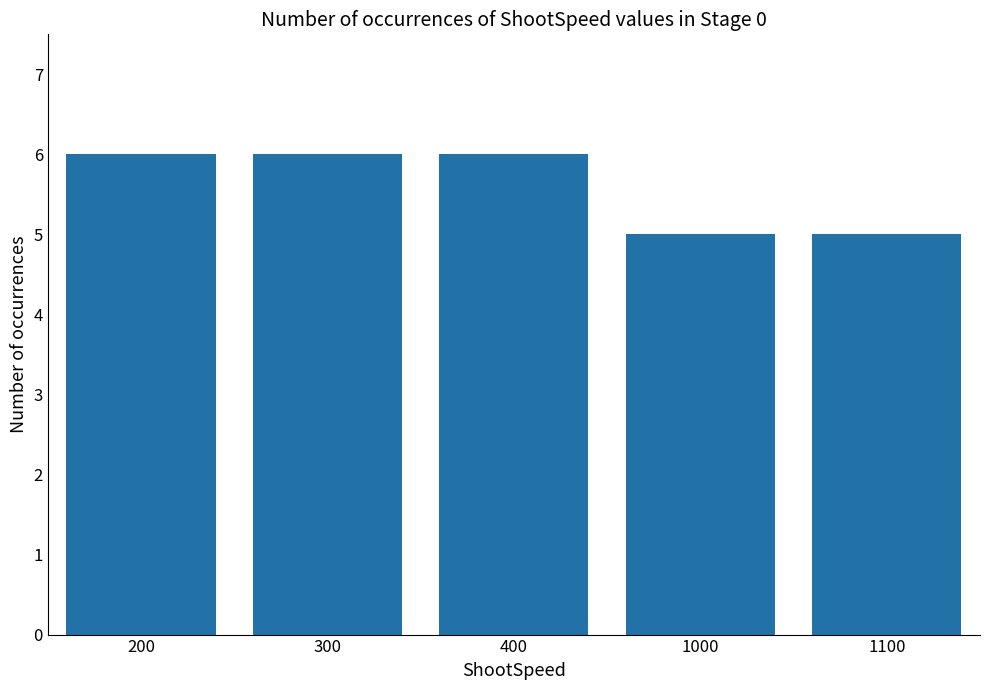

What is the value of the 4th bar from the left?

5